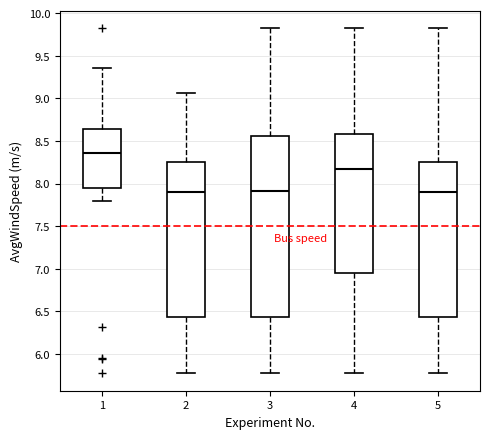

Which box's median line is the highest?

1